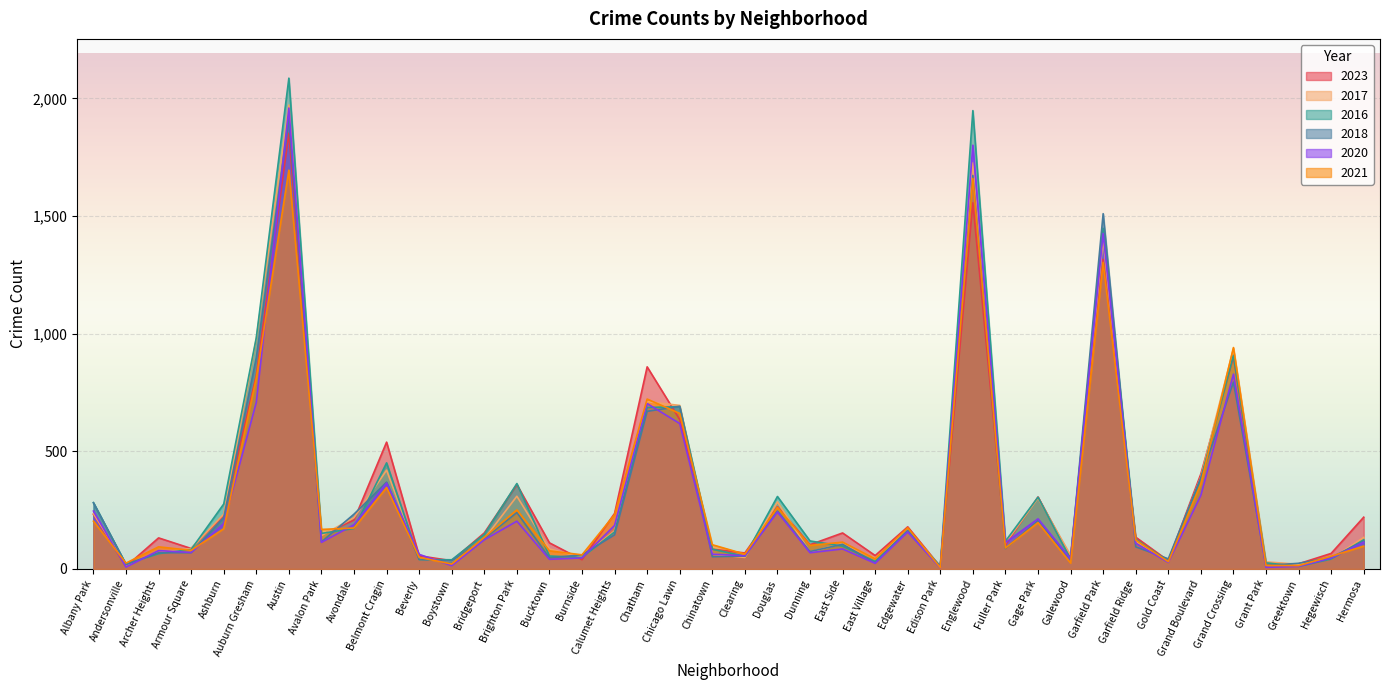

Does the chart display data point markers on the line(s)?

No